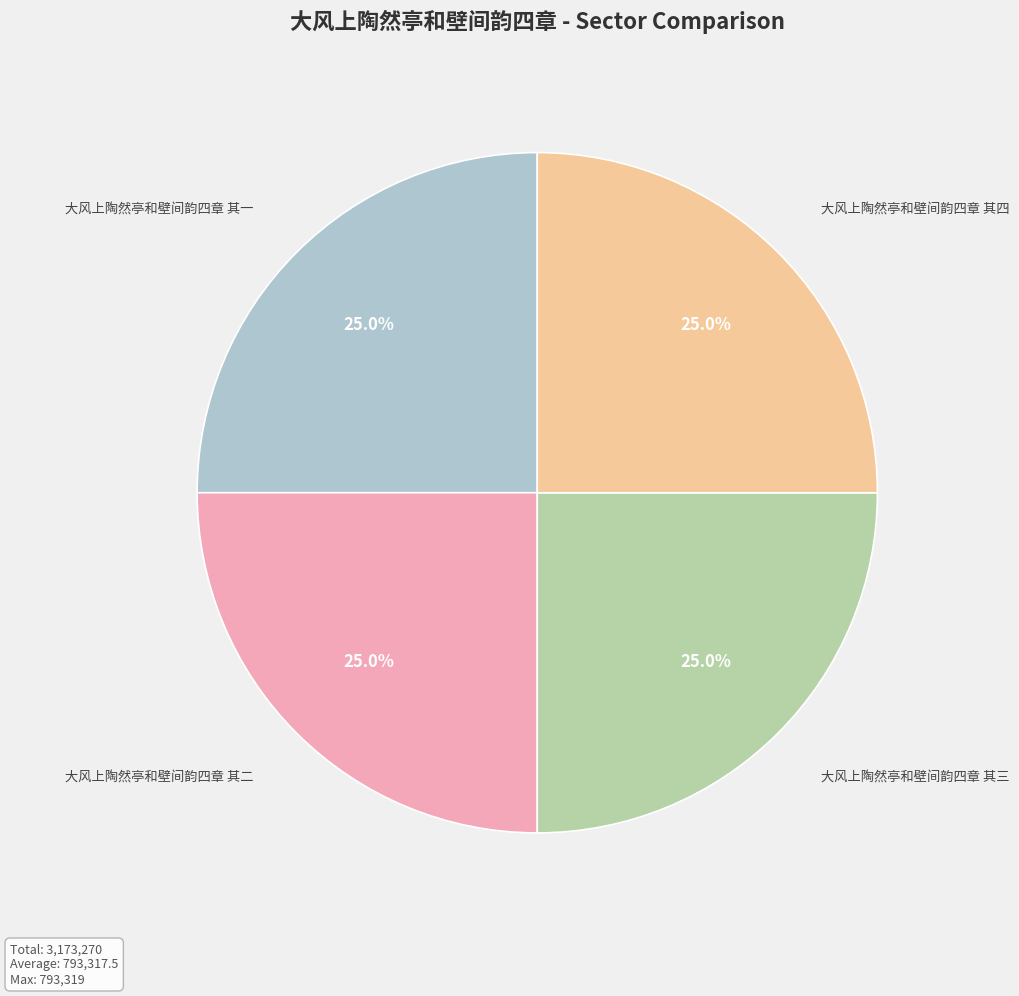

True or false: 大风上陶然亭和壁间韵四章 其一 accounts for 25% of the total.

True